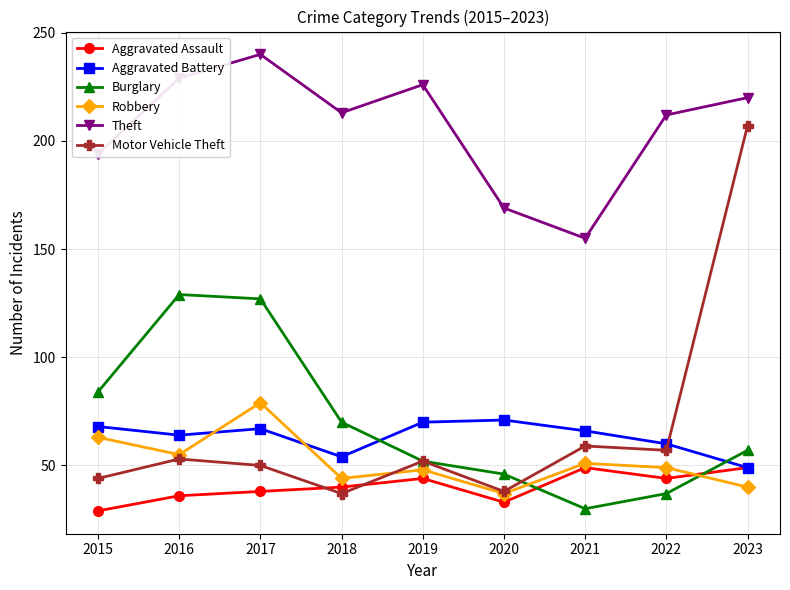

What is the total value across all series at 2019?

492